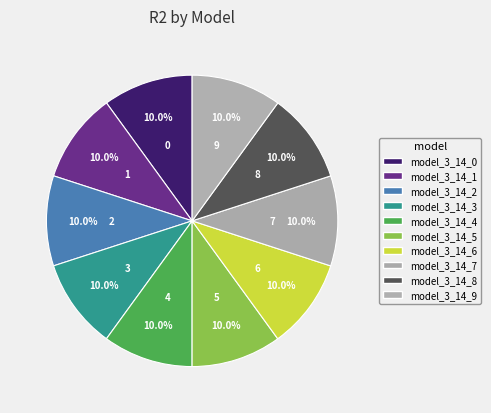

Is model_3_14_6 the majority of the pie?

No